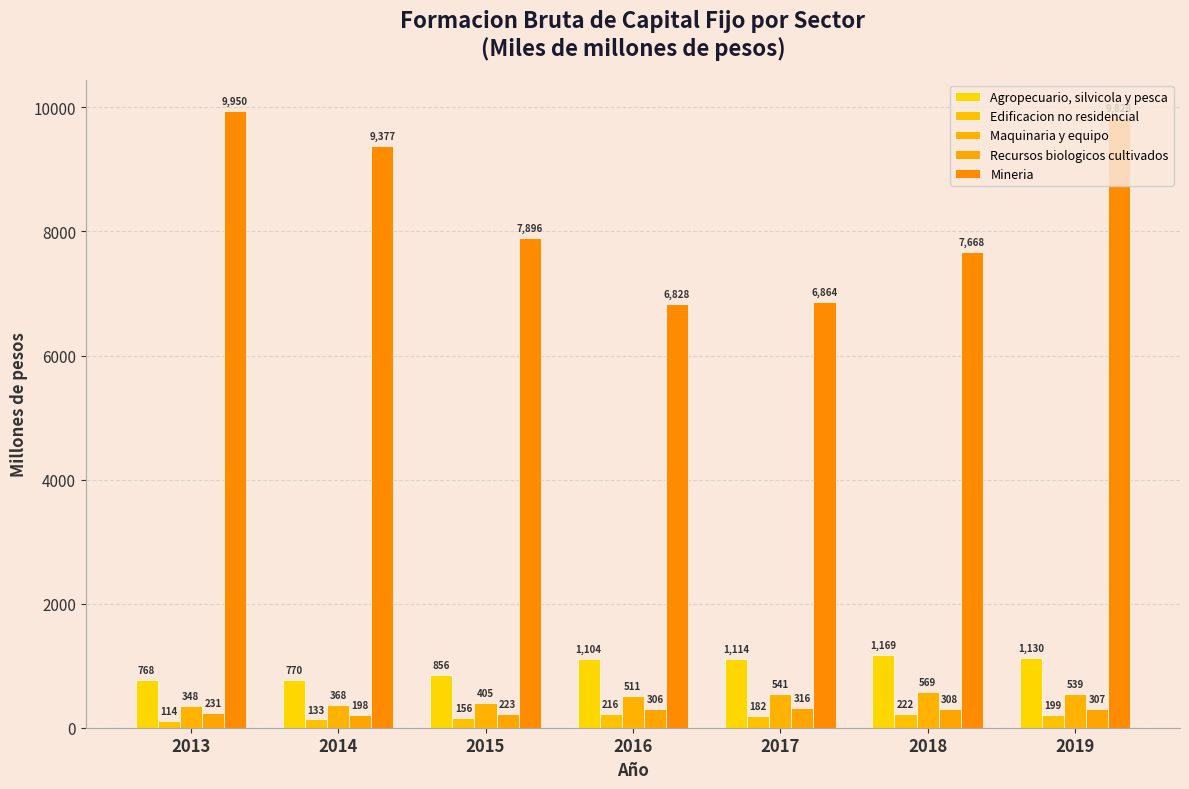

What is the value of the Recursos biologicos cultivados bar at the 4th from the left?

306